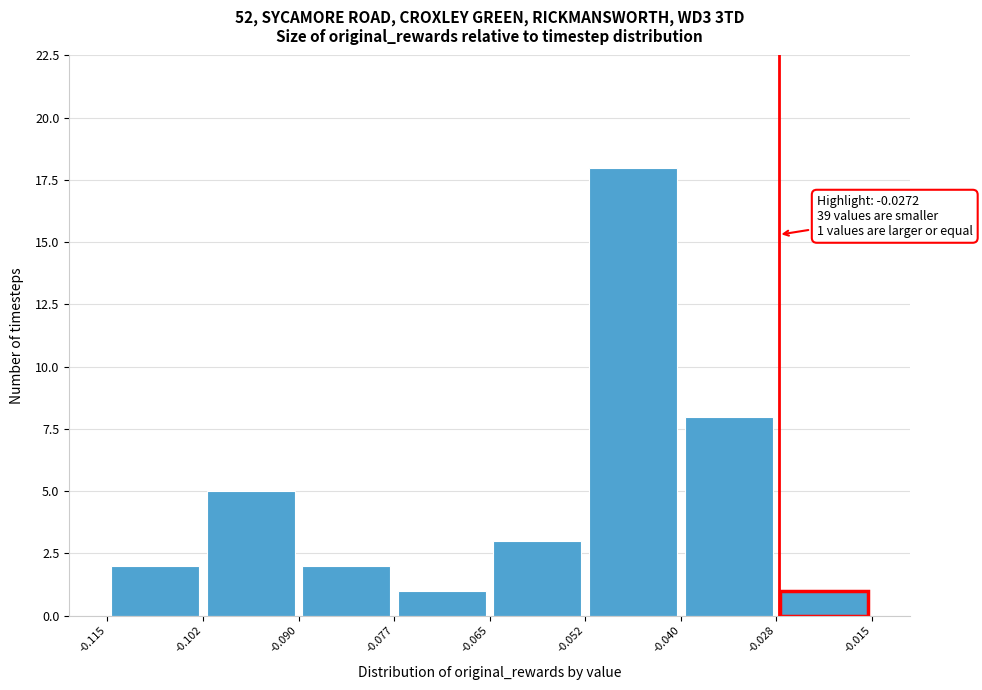

Which range on the x-axis has the tallest bar?

-0.052 to -0.040